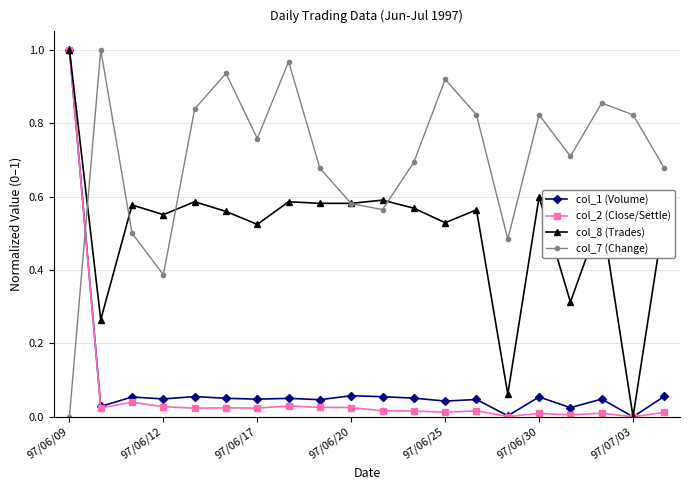

What are all the series names shown in the legend?

col_1 (Volume), col_2 (Close/Settle), col_8 (Trades), col_7 (Change)